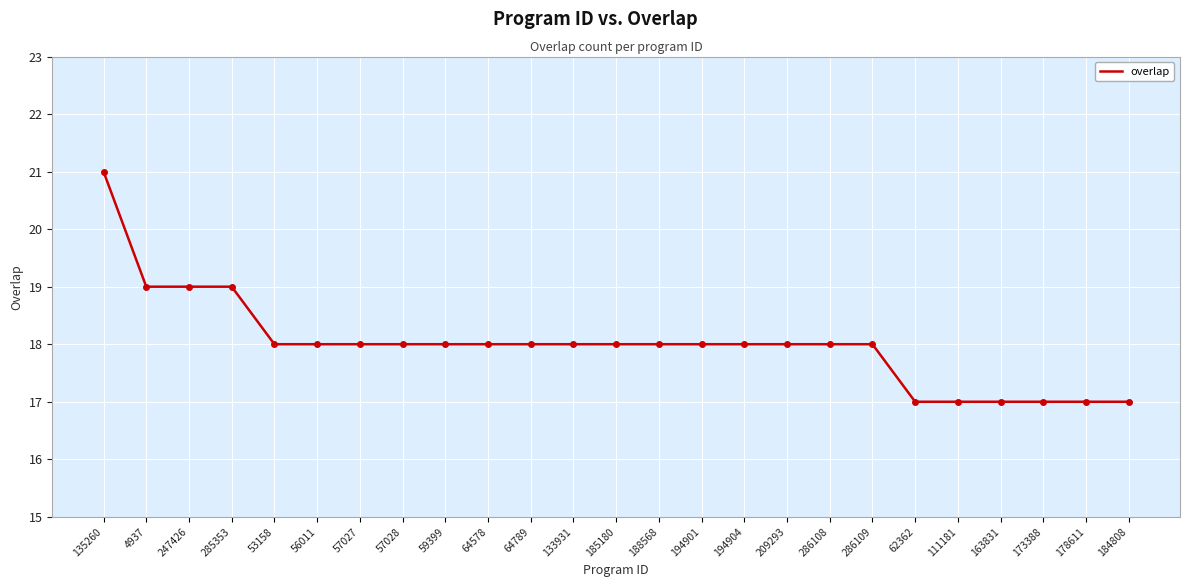

Is it true that the value at 285353 is 27?

False